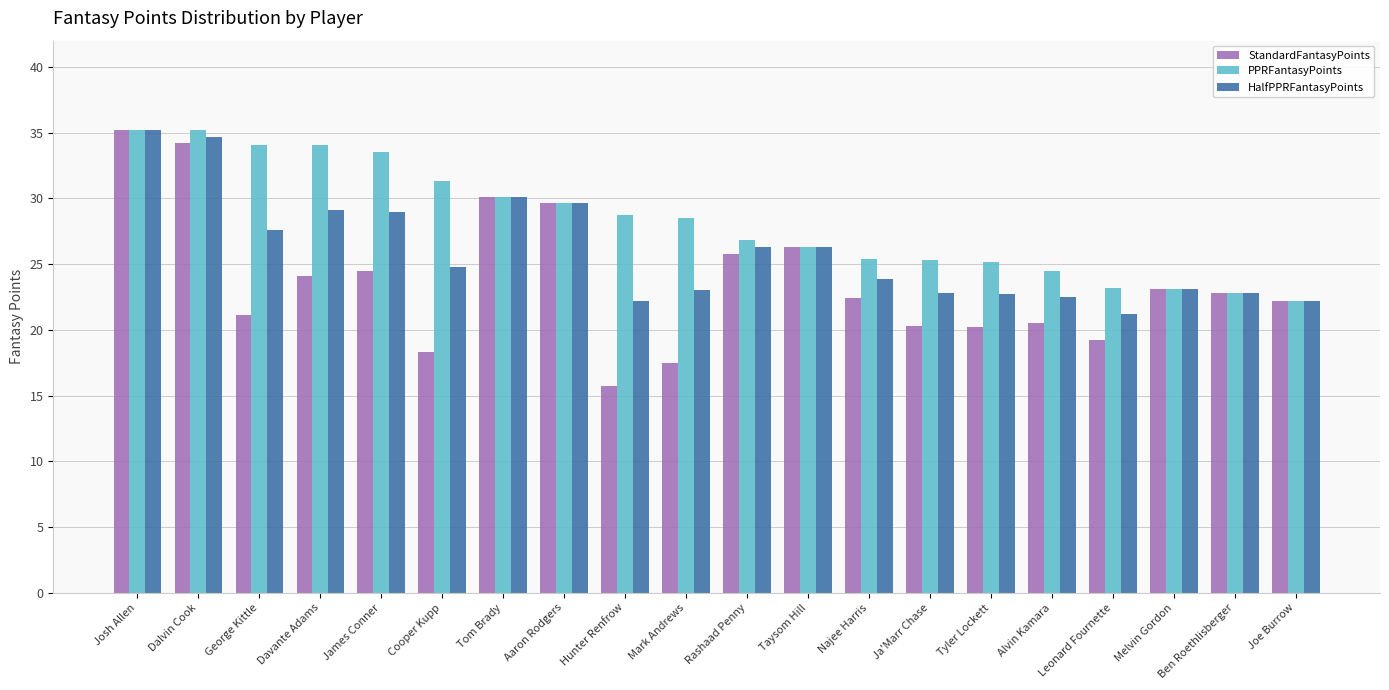

How many distinct data groups are displayed?

3